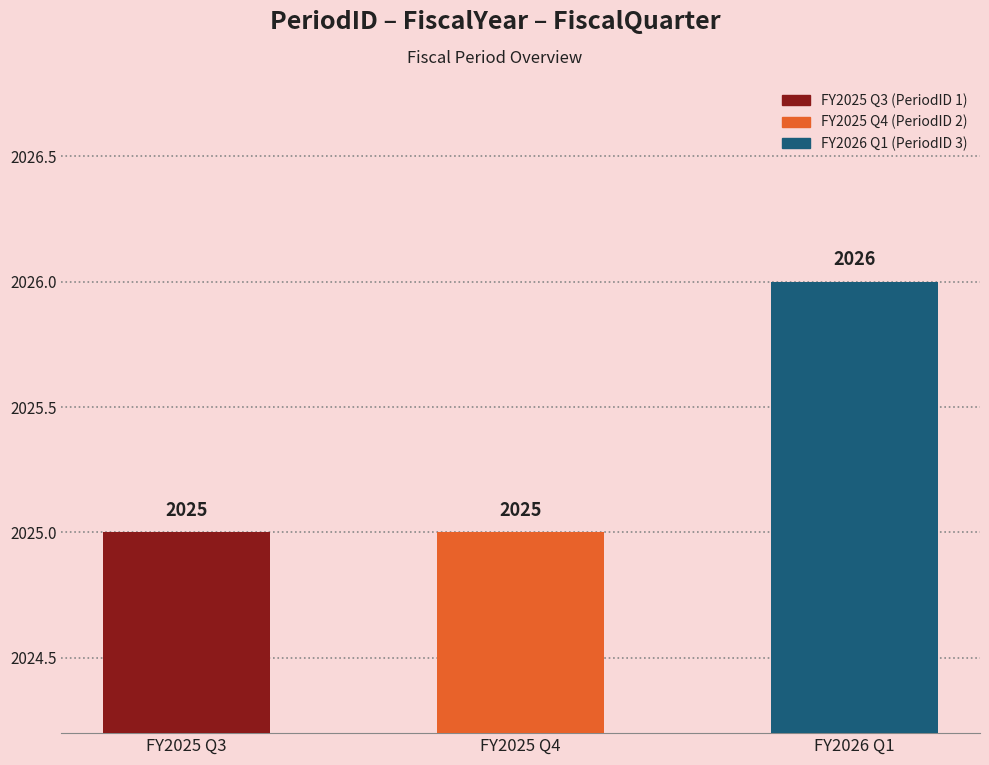

Read the value at FY2026 Q1.

2026